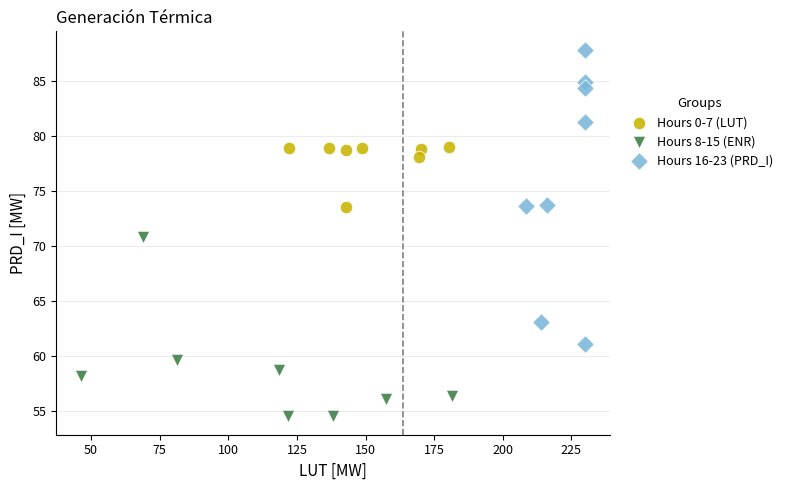

Which series reaches the maximum Y coordinate?

Hours 16-23 (PRD_I)